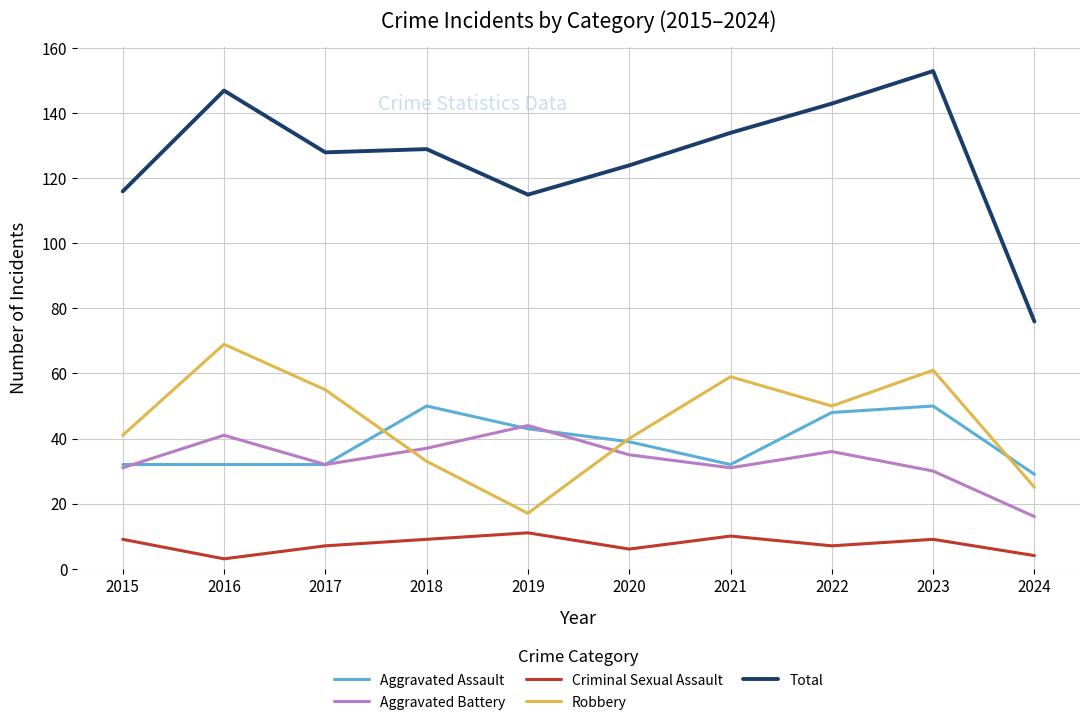

The value of Aggravated Assault at 2019 is 43. True or false?

True